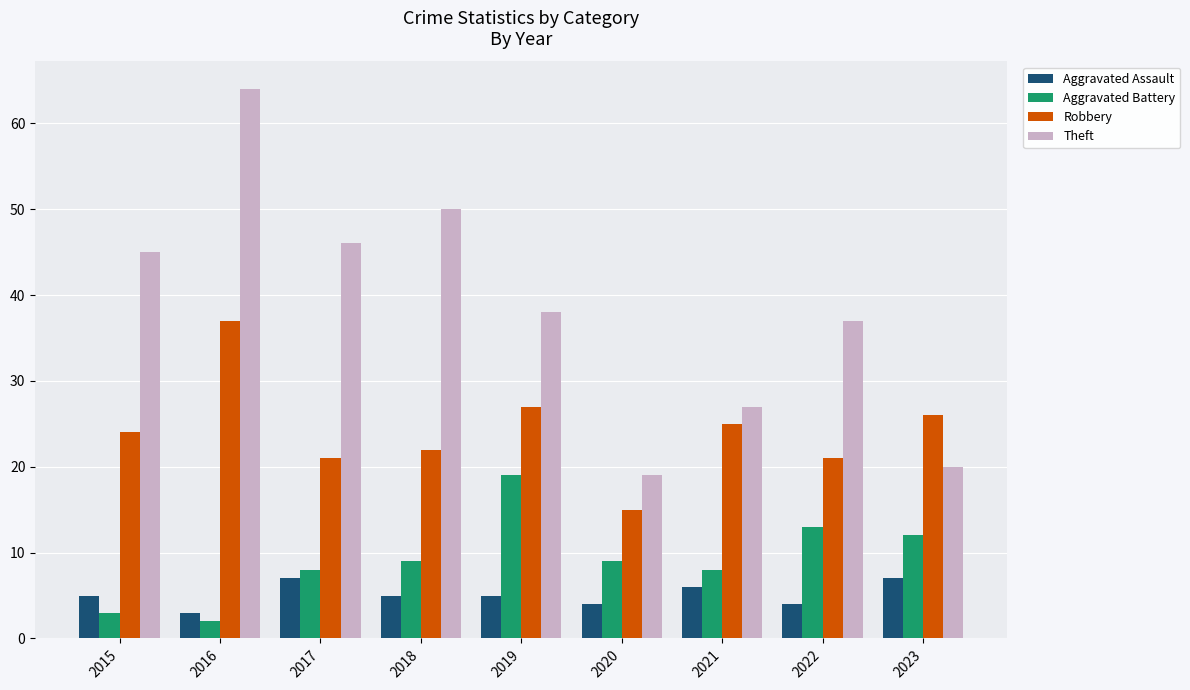

Reading left to right, transcribe all the data shown in this chart.

Aggravated Assault: 2015=5	2016=3	2017=7	2018=5	2019=5	2020=4	2021=6	2022=4	2023=7
Aggravated Battery: 2015=3	2016=2	2017=8	2018=9	2019=19	2020=9	2021=8	2022=13	2023=12
Robbery: 2015=24	2016=37	2017=21	2018=22	2019=27	2020=15	2021=25	2022=21	2023=26
Theft: 2015=45	2016=64	2017=46	2018=50	2019=38	2020=19	2021=27	2022=37	2023=20